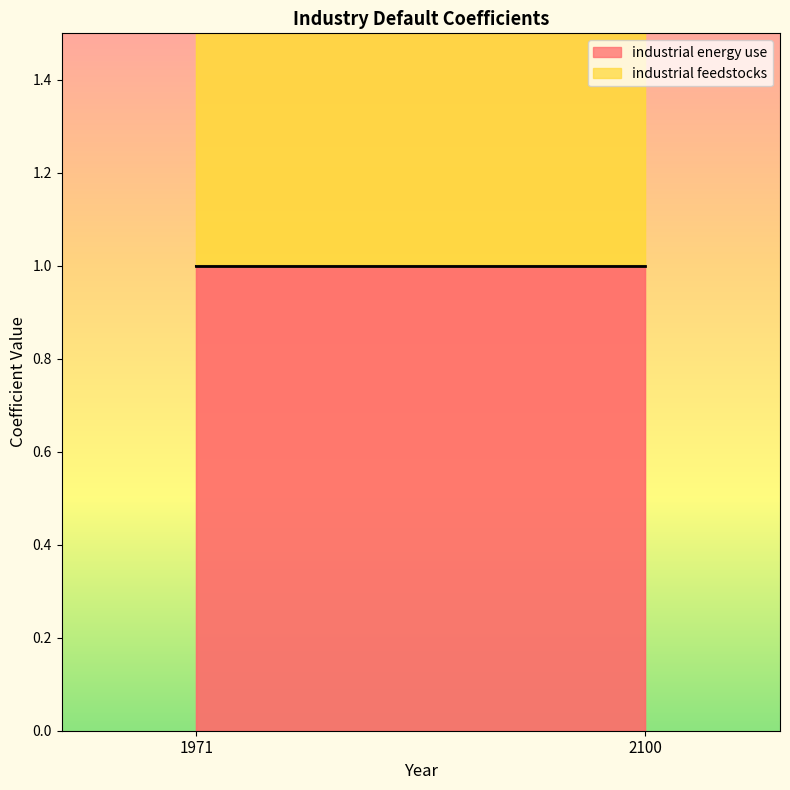

The value of industrial energy use line at 1971 is 0. True or false?

False